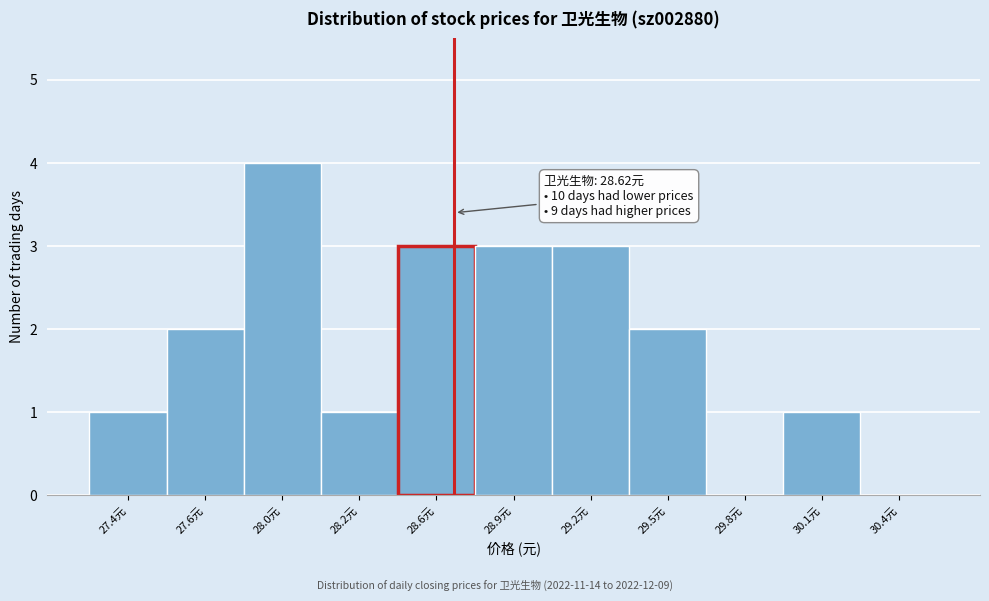

Reading left to right, what are all the values shown in this chart?

27.4元=1	27.6元=2	28.0元=4	28.2元=1	28.6元=3	28.9元=3	29.2元=3	29.5元=2	29.8元=0	30.1元=1	30.4元=0